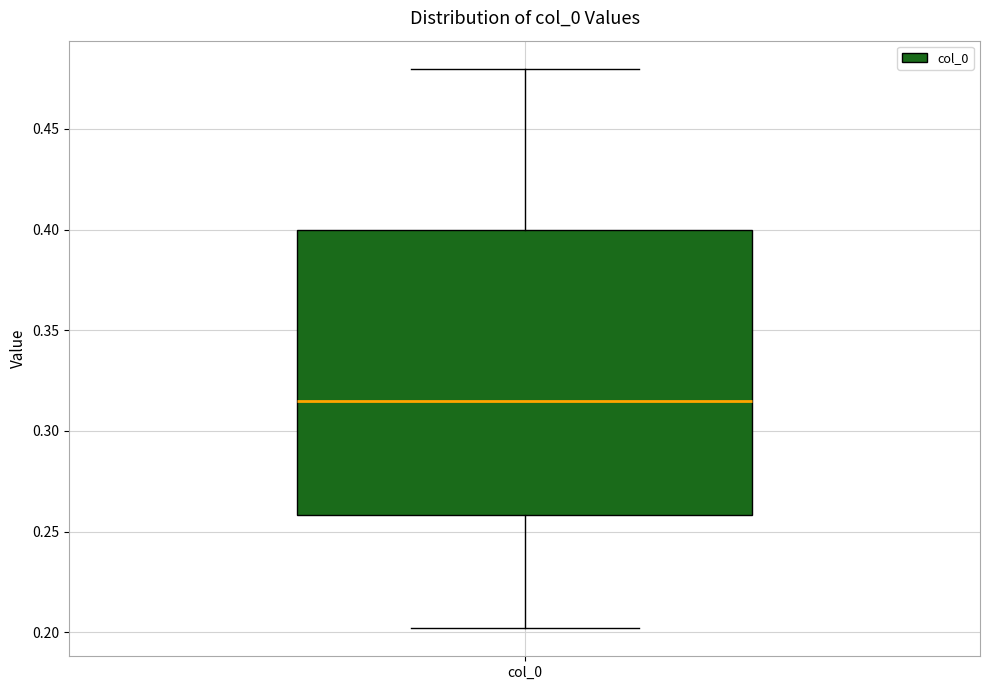

Transcribe this box plot: give where the median line is, the range the box spans, and where the two whiskers end, as read against the y-axis. The values are not printed on the chart, so give them approximately, as read against the axis.

median 0.315, box 0.260 to 0.400, whiskers 0.200 to 0.480